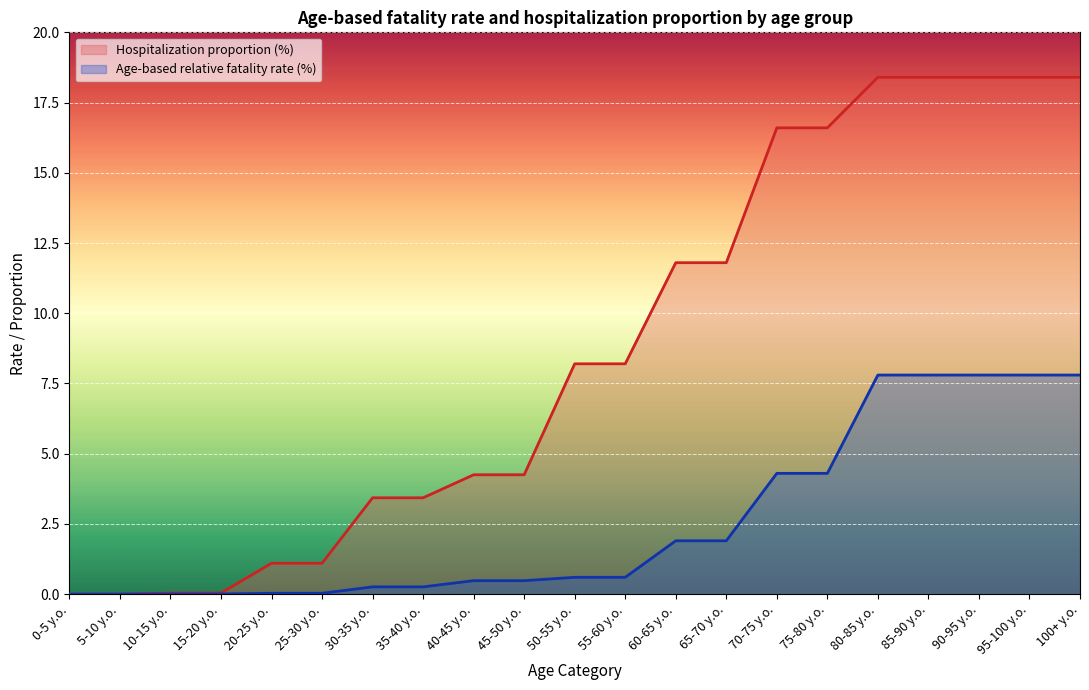

At which label does Hospitalization proportion (%) reach its peak?

80-85 y.o.